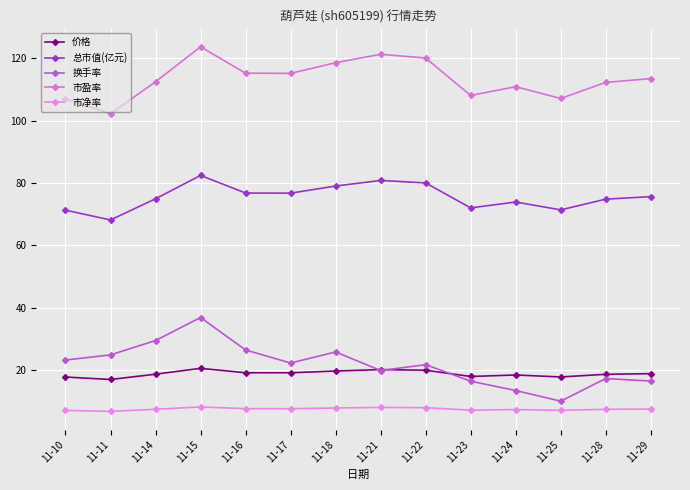

At which label does 总市值(亿元) first exceed 75?

11-15